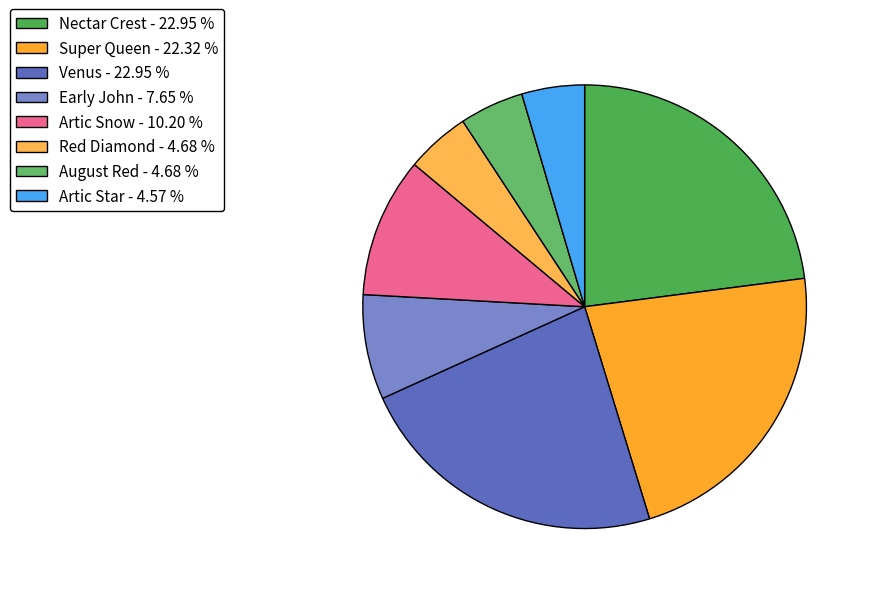

Does any single category account for the majority?

No